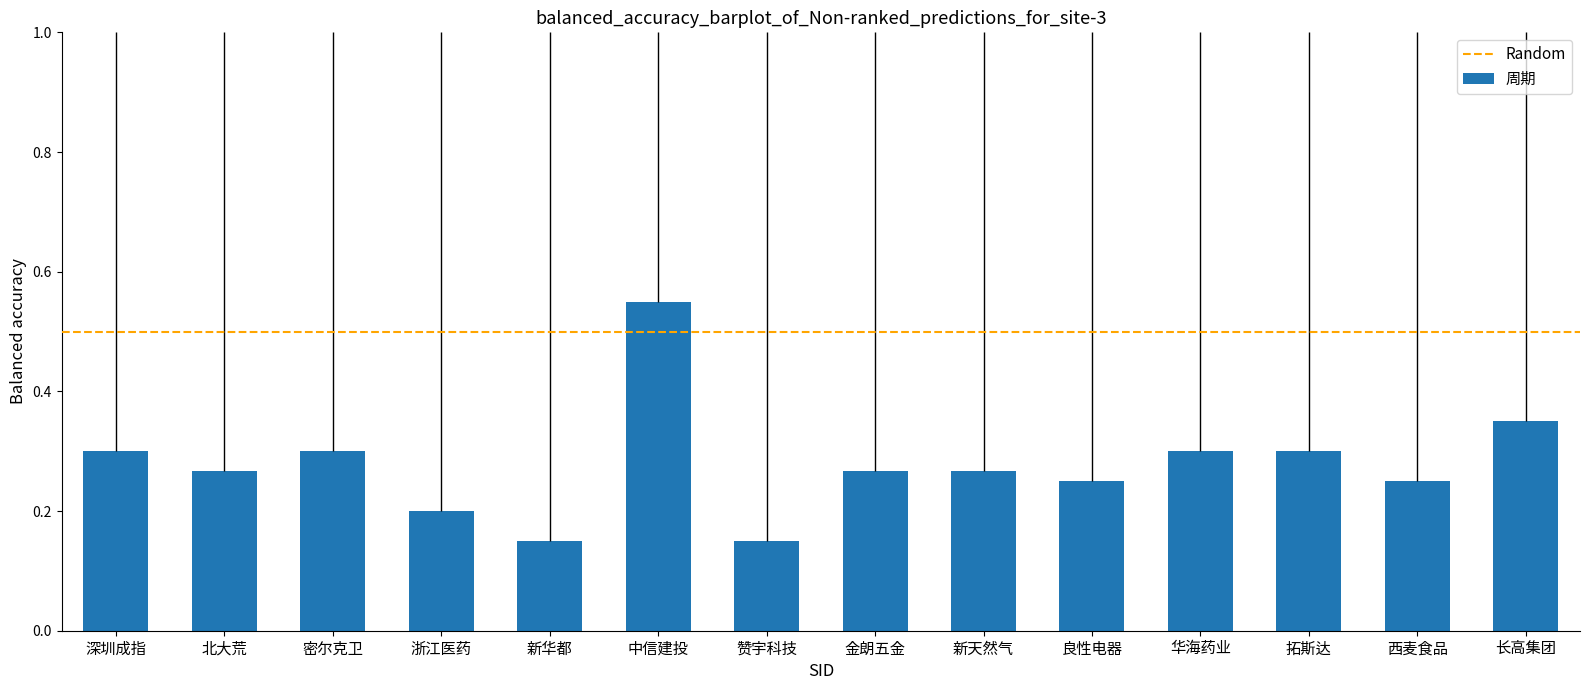

How many values are between 0 and 1?

14